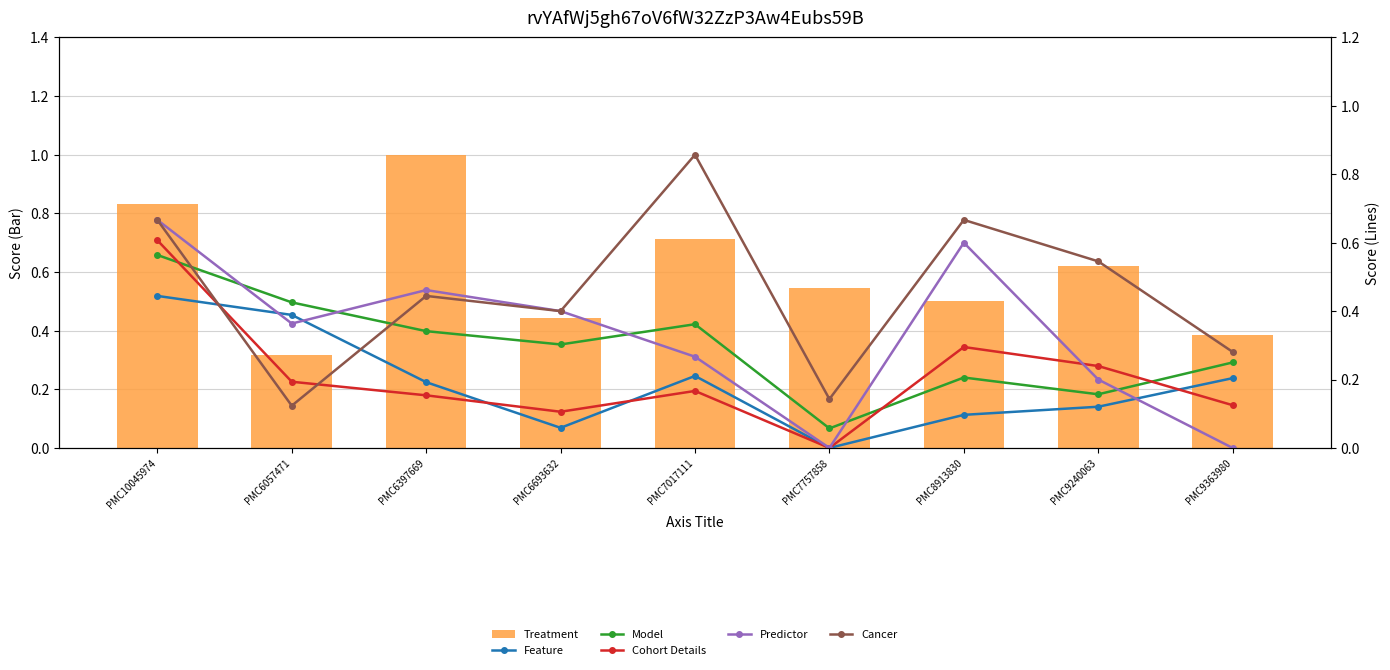

At how many categories does at least one series exceed 0?

9